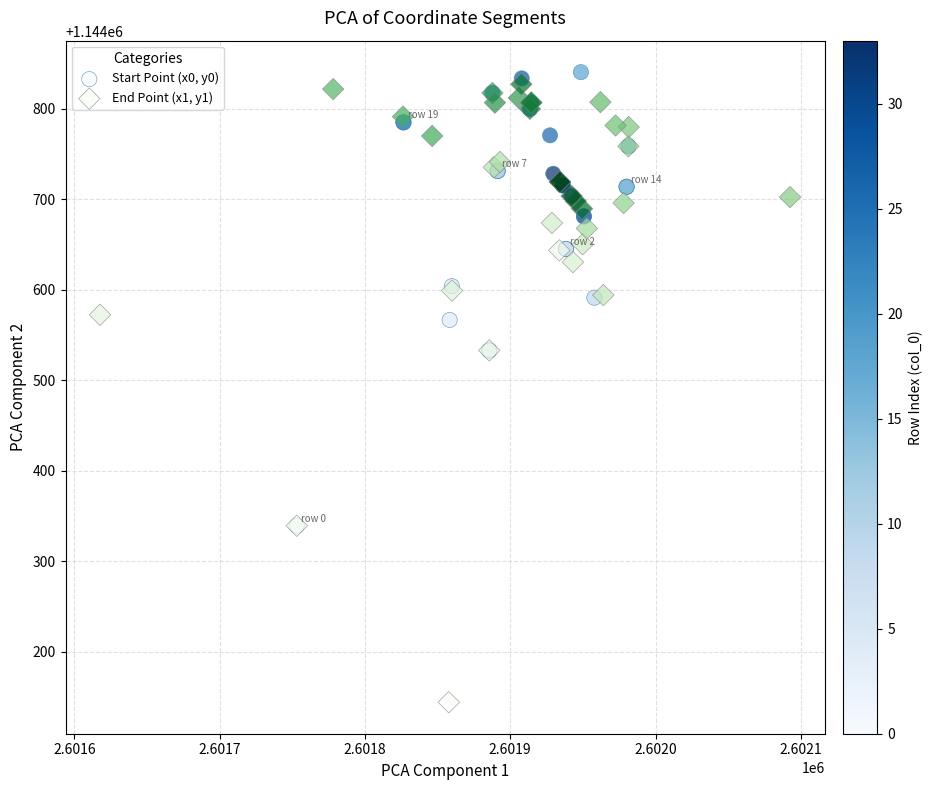

Which series reaches the maximum Y coordinate?

Start Point (x0, y0)